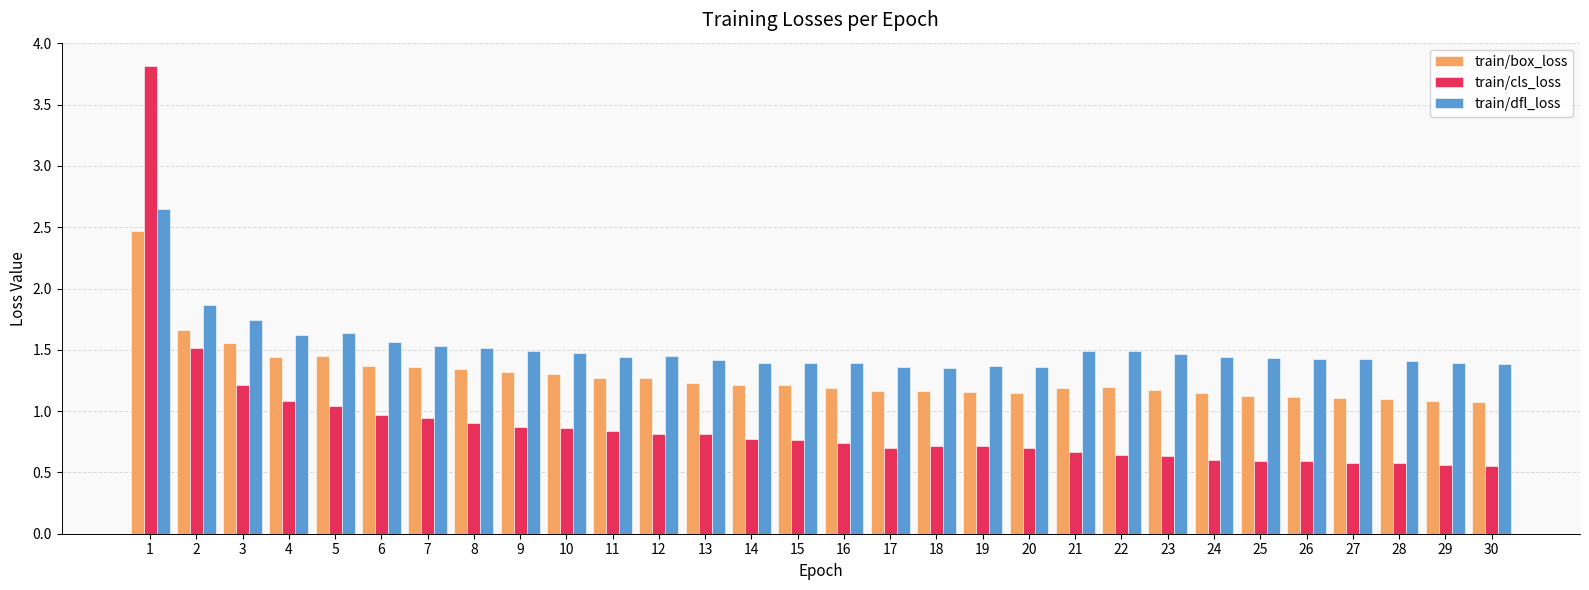

What is the difference between the maximum and second lowest values in the train/cls_loss series?

3.3